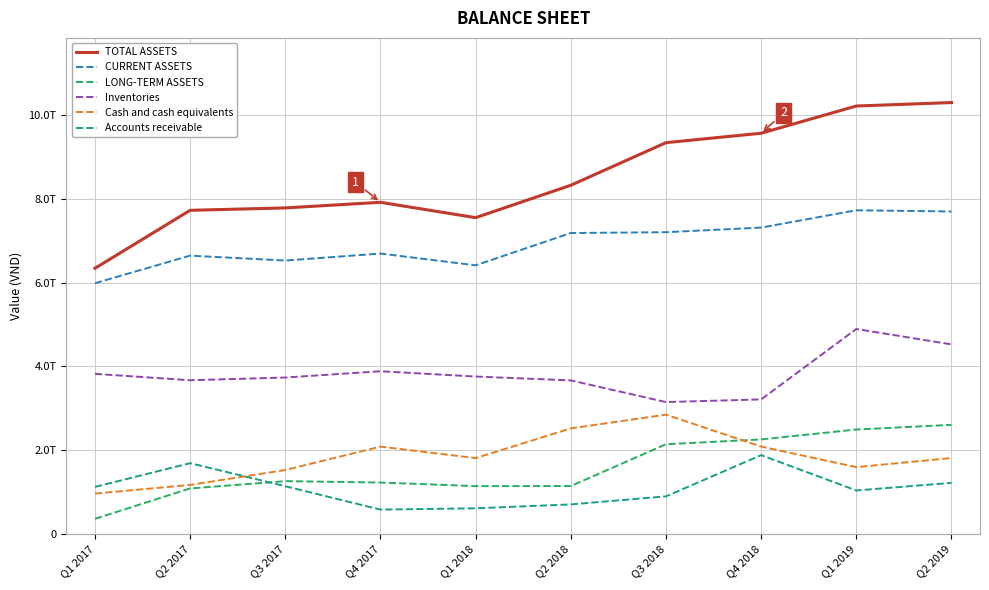

What is the value of the TOTAL ASSETS point at the 3rd from the left?

7787115607637